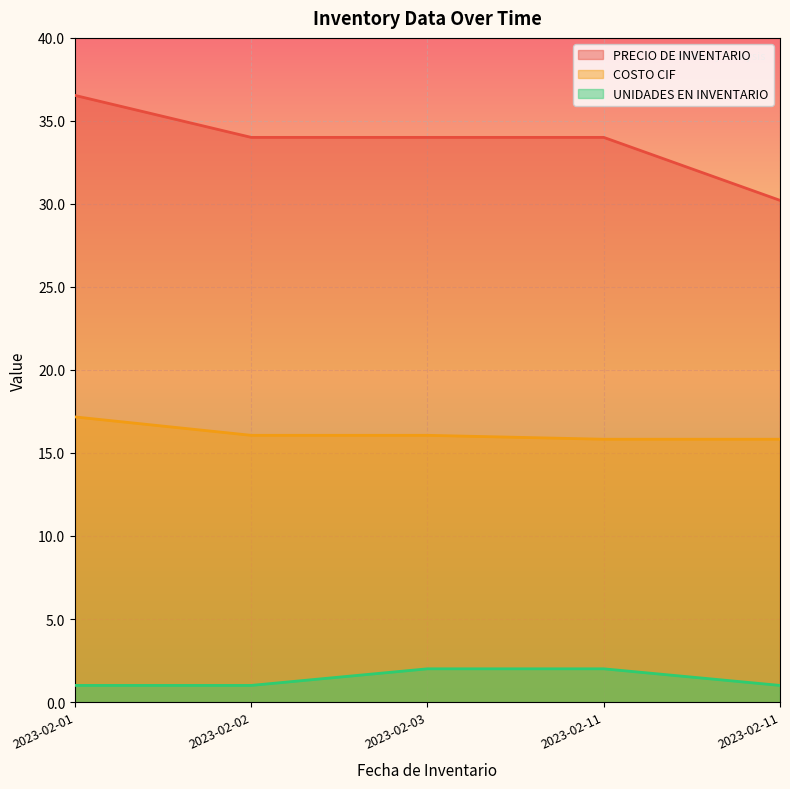

True or false: COSTO CIF and PRECIO DE INVENTARIO intersect in this chart.

False